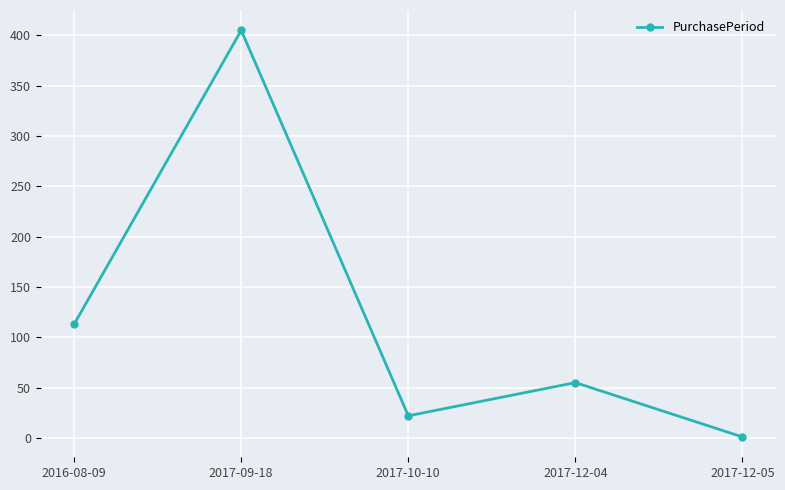

What is the difference between the maximum and second lowest values?

383